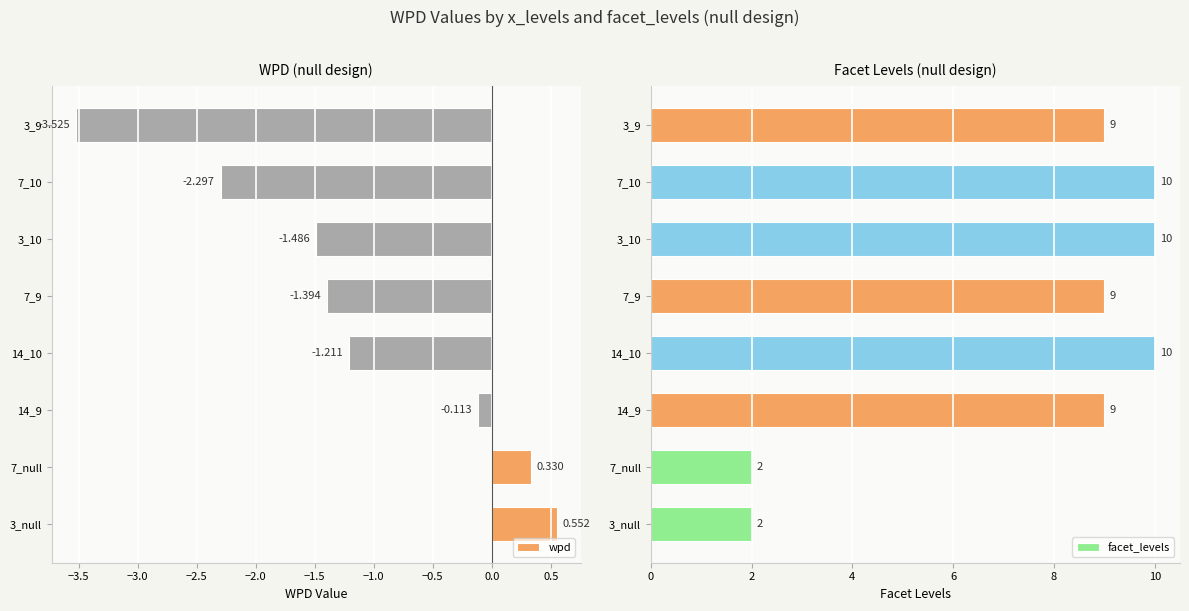

Reading left to right, what are all the values shown in this chart?

wpd: 0.6	0.3	-0.1	-1.2	-1.4	-1.5	-2.3	-3.5
facet_levels: 2.0	2.0	9.0	10.0	9.0	10.0	10.0	9.0